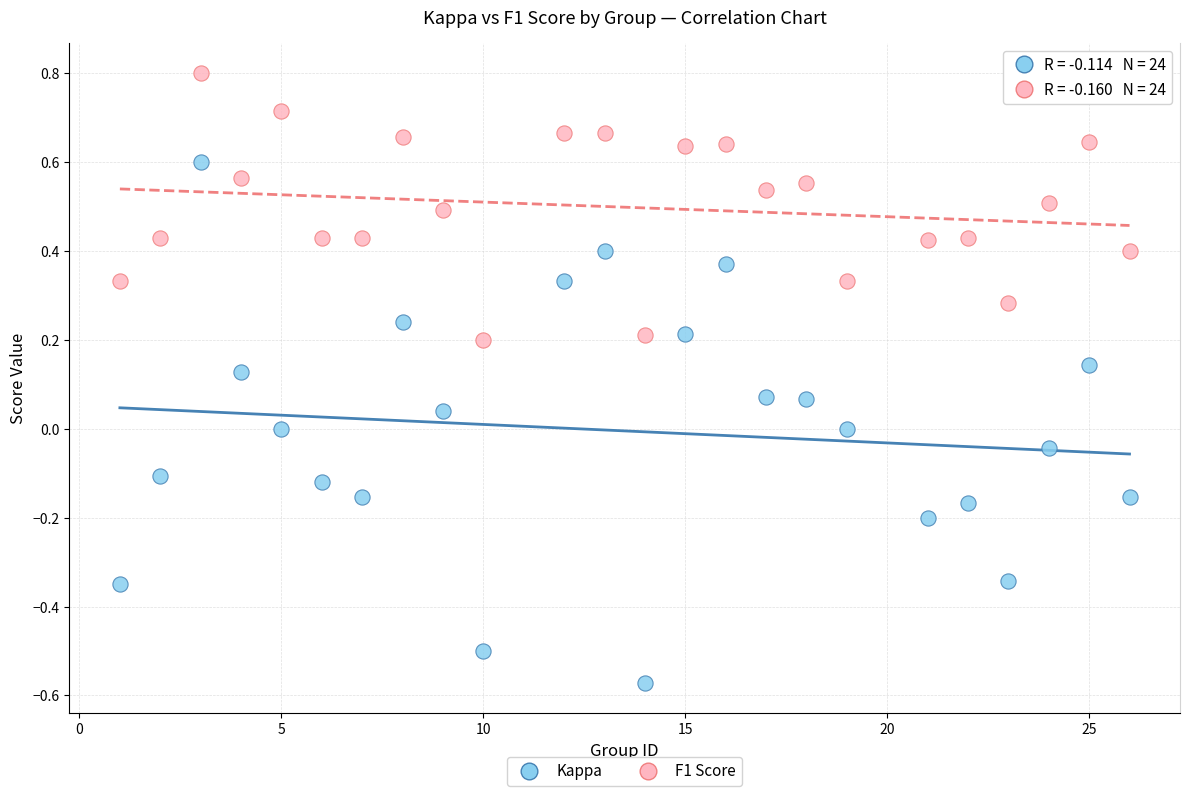

Across all data points, what is the range of Y values (max minus min)?

1.4